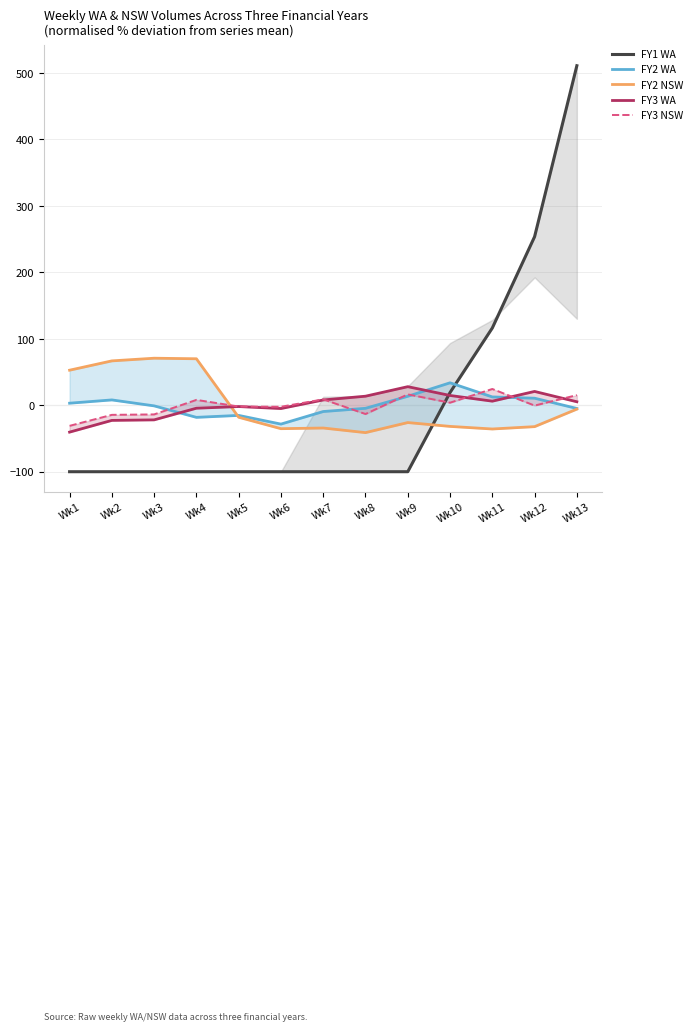

What is the highest value of the FY3 WA series?

28.0